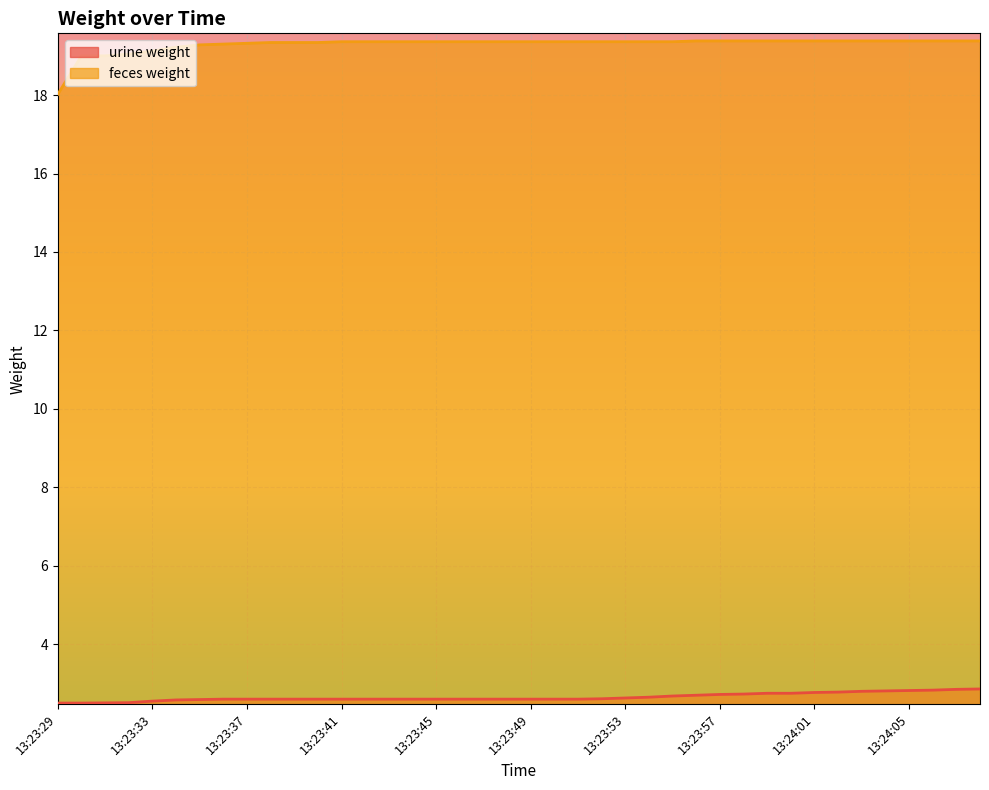

Is it true that urine weight equals 0.6 at 13:23:56?

False